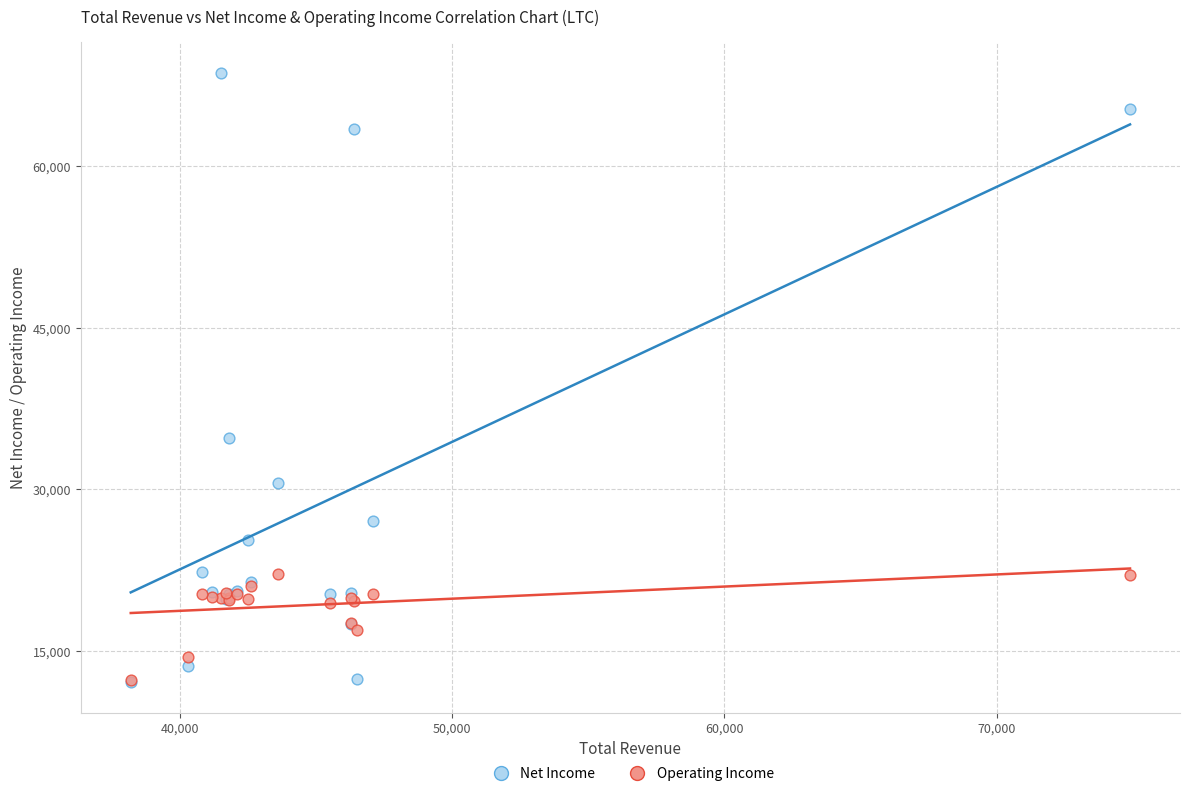

Which series has the largest Y range (max minus min)?

Net Income